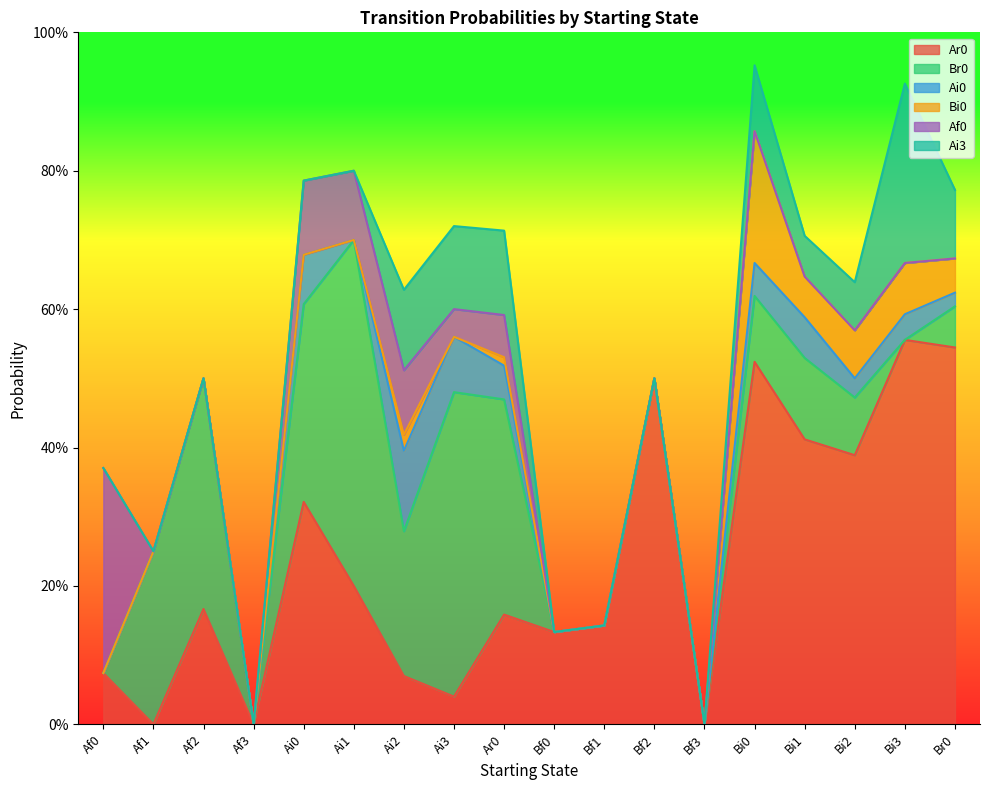

What are all the series names shown in the legend?

Ar0, Br0, Ai0, Bi0, Af0, Ai3